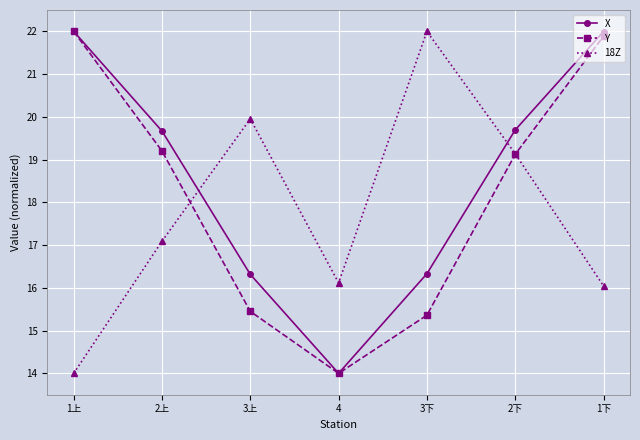

Which category has the highest value in the 18Z series?

3下